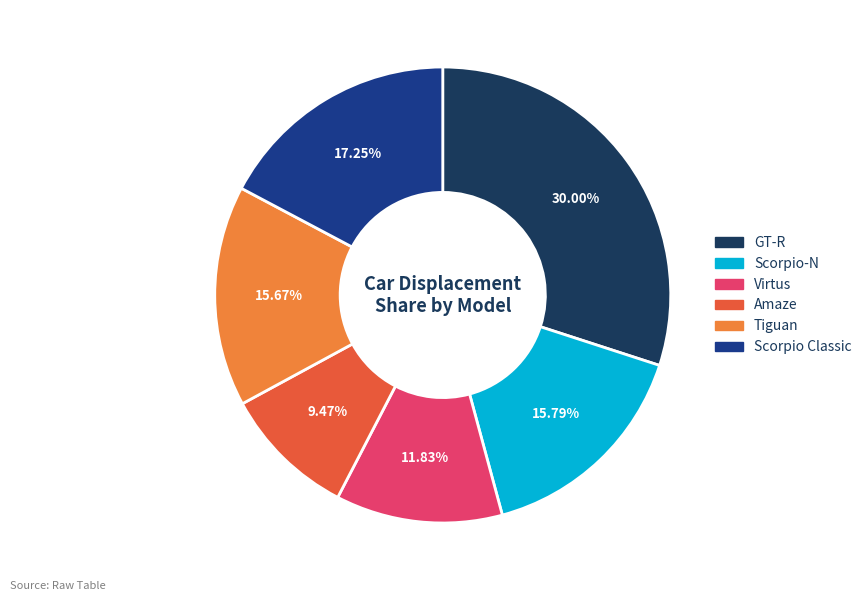

Combined, do Amaze and Scorpio Classic account for over 50%?

No